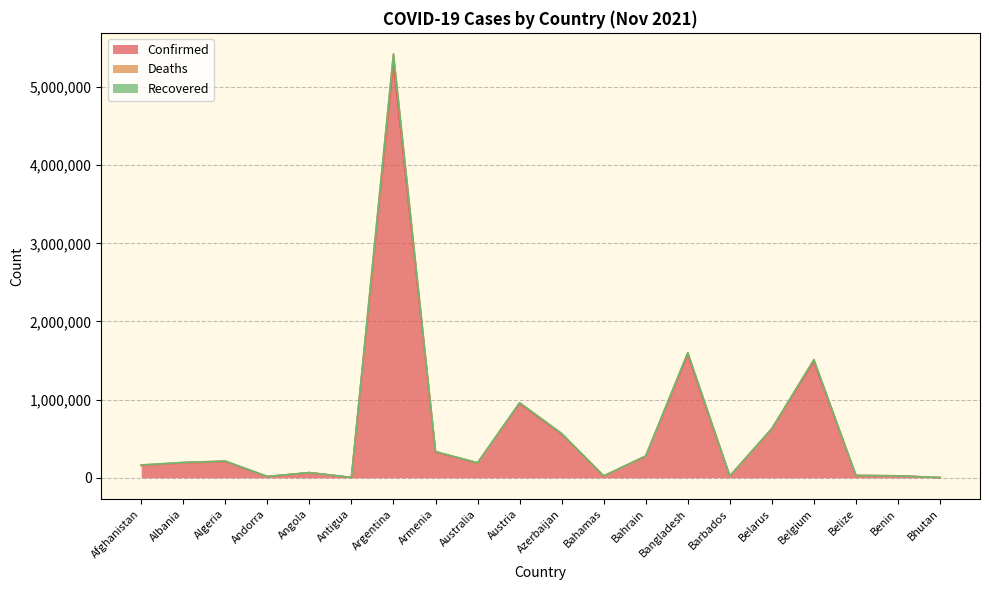

Where does the Confirmed series first go above 192600?

Algeria